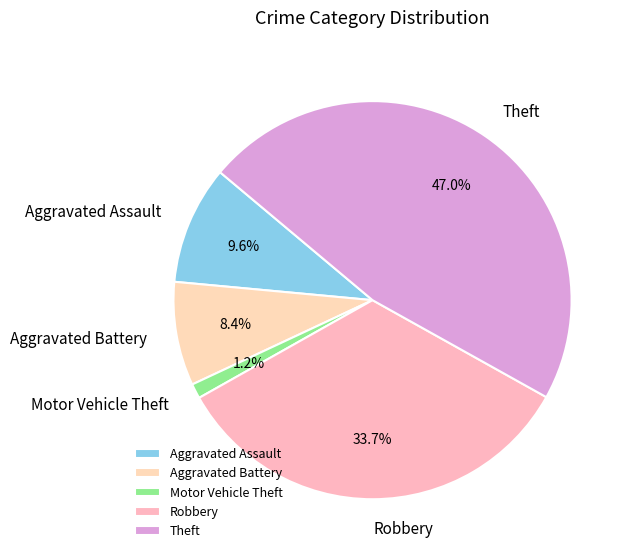

What percentage do Aggravated Assault and Motor Vehicle Theft together represent?

10.8%